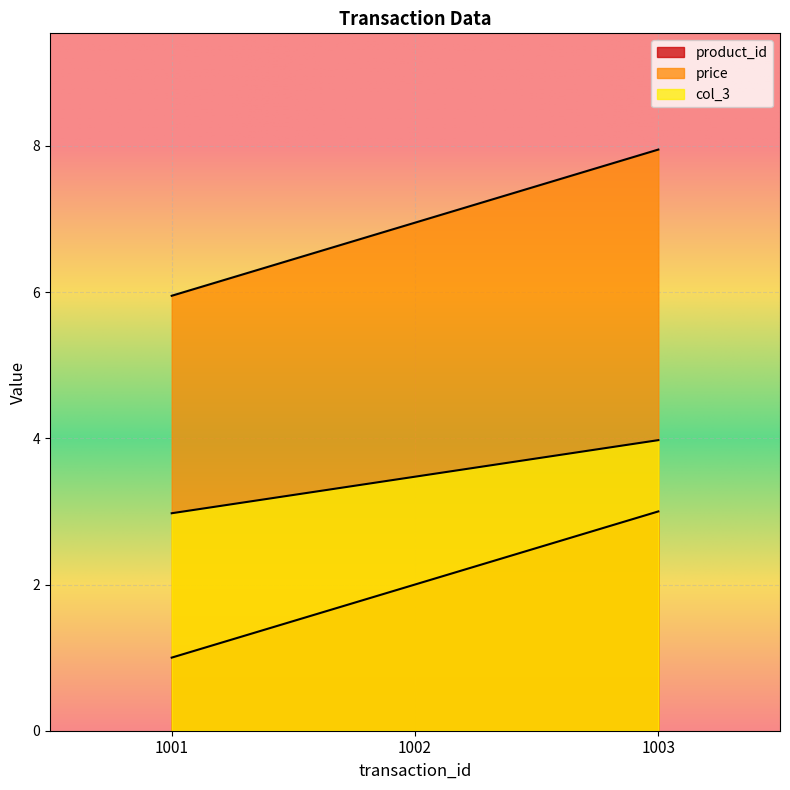

Reading left to right, list all the values displayed in this chart.

product_id: 1.0	2.0	3.0
price: 6.0	7.0	8.0
col_3: 3.0	3.5	4.0